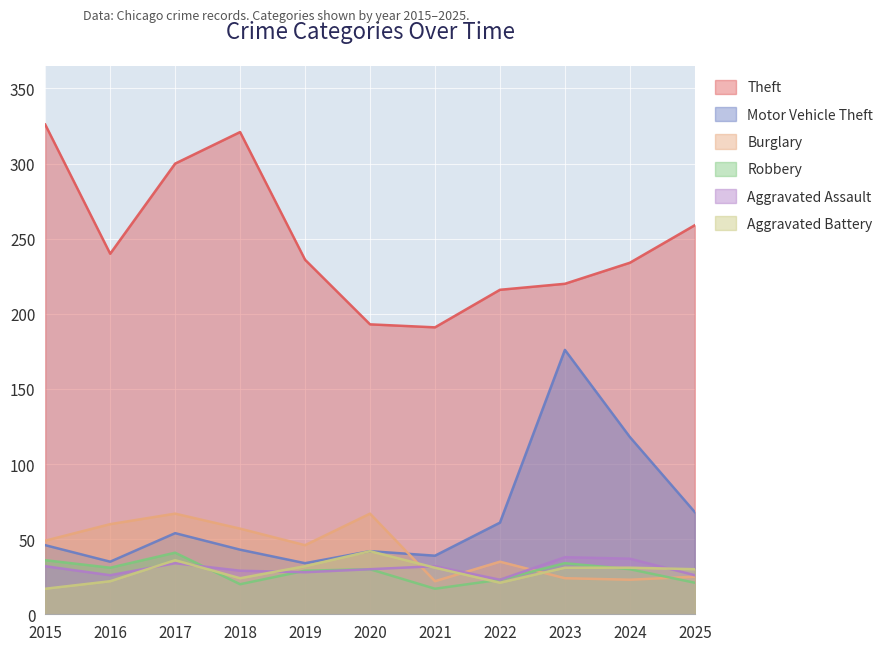

Which has a higher value, 2023 or 2017?

2017